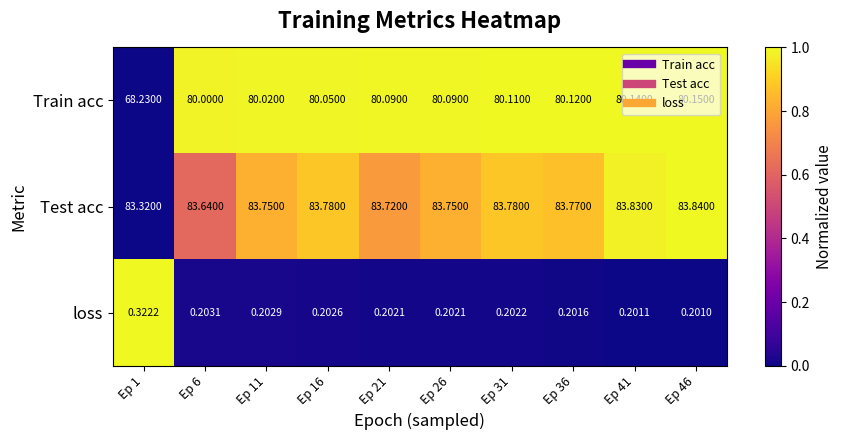

What is the total value across all series at Ep 26?

164.0